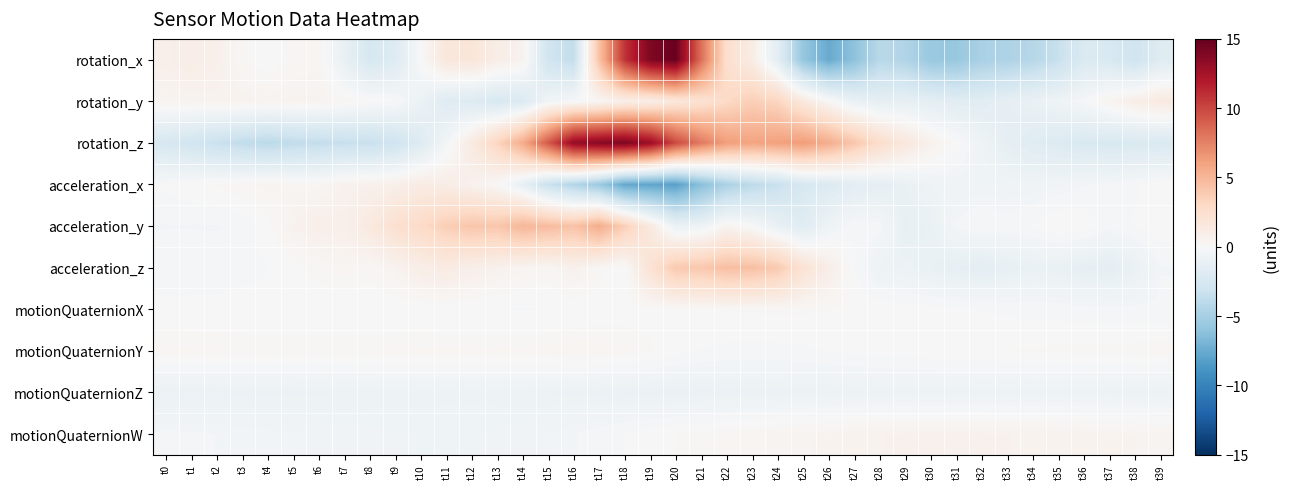

Rank the series at t23 from highest to lowest value.

rotation_z, acceleration_z, rotation_y, rotation_x, motionQuaternionW, motionQuaternionX, acceleration_y, motionQuaternionY, motionQuaternionZ, acceleration_x